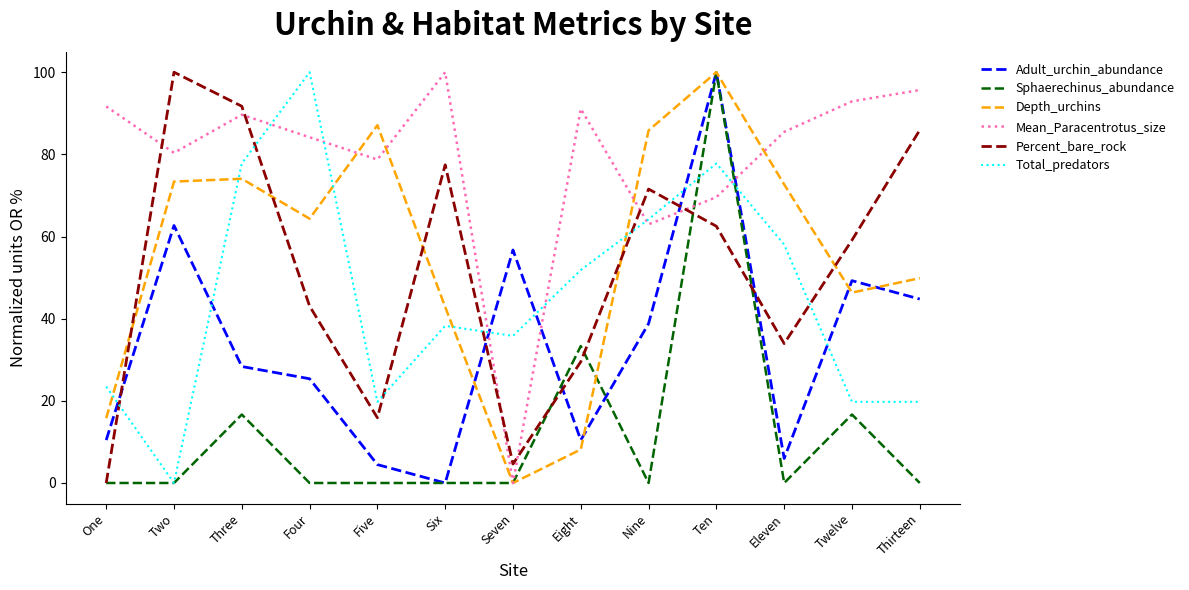

At which label is Adult_urchin_abundance closest to 50?

Twelve